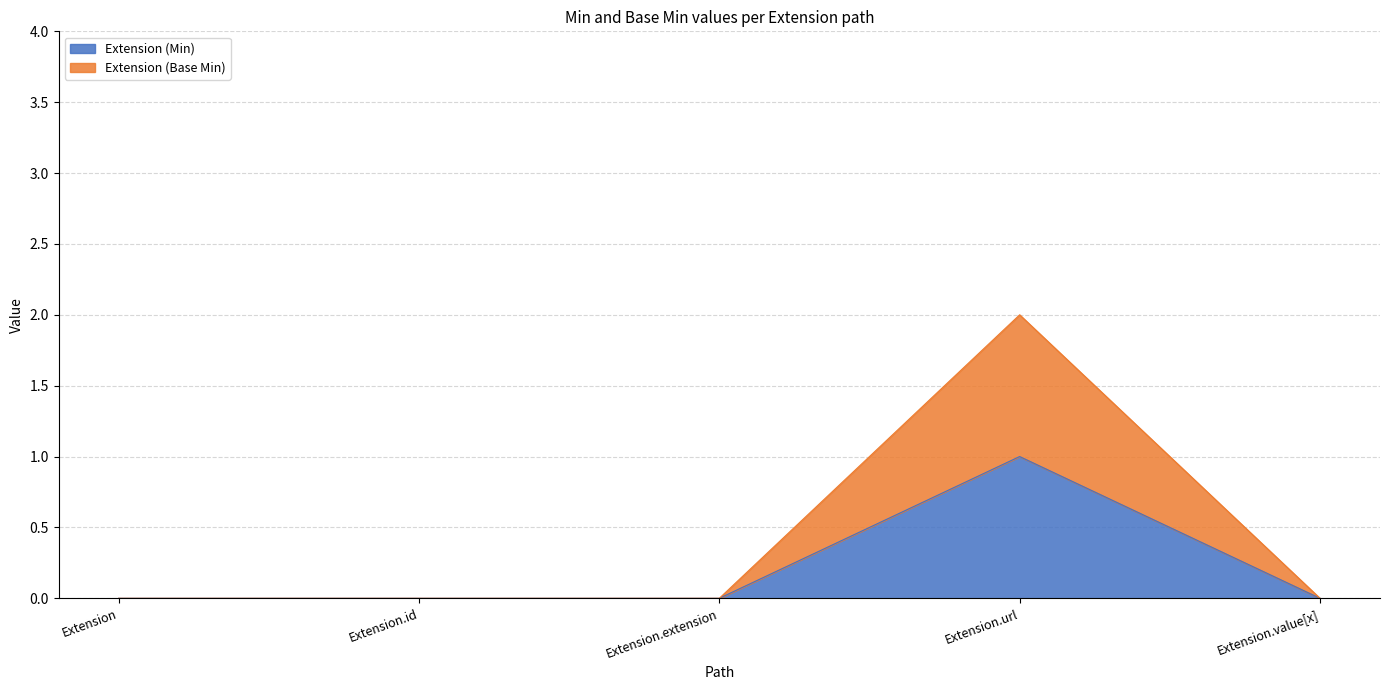

Which series has the largest total across all categories?

Extension (Base Min)